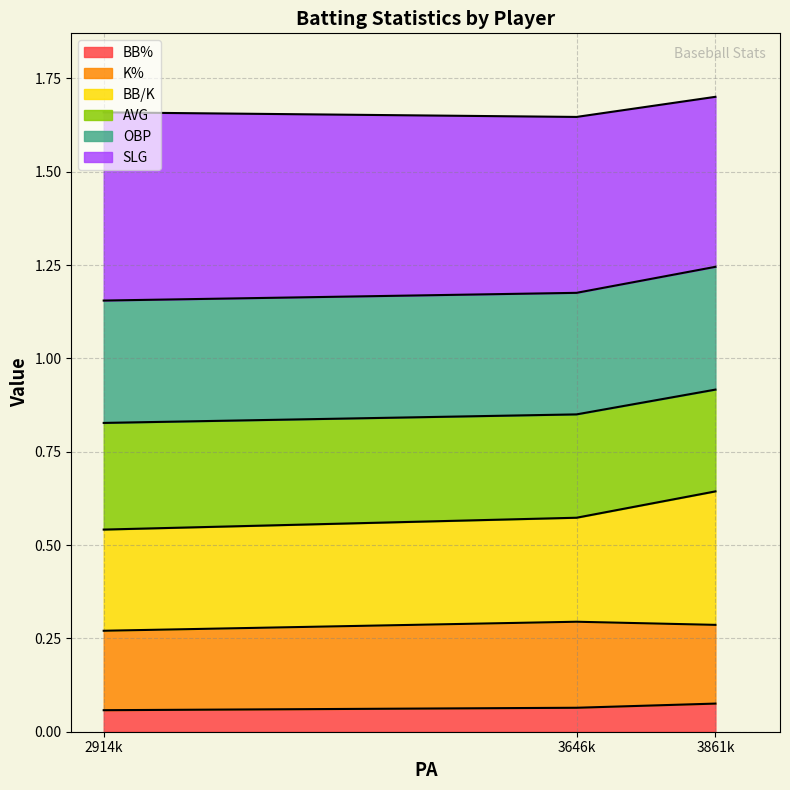

What is the total value across all series at 3861k?

1.7